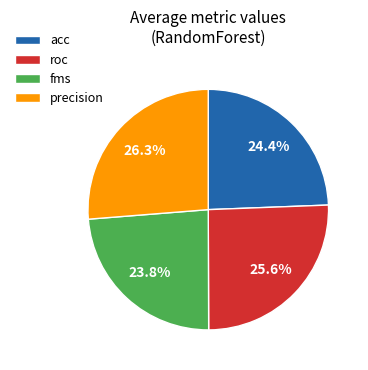

True or false: acc accounts for 34% of the total.

False